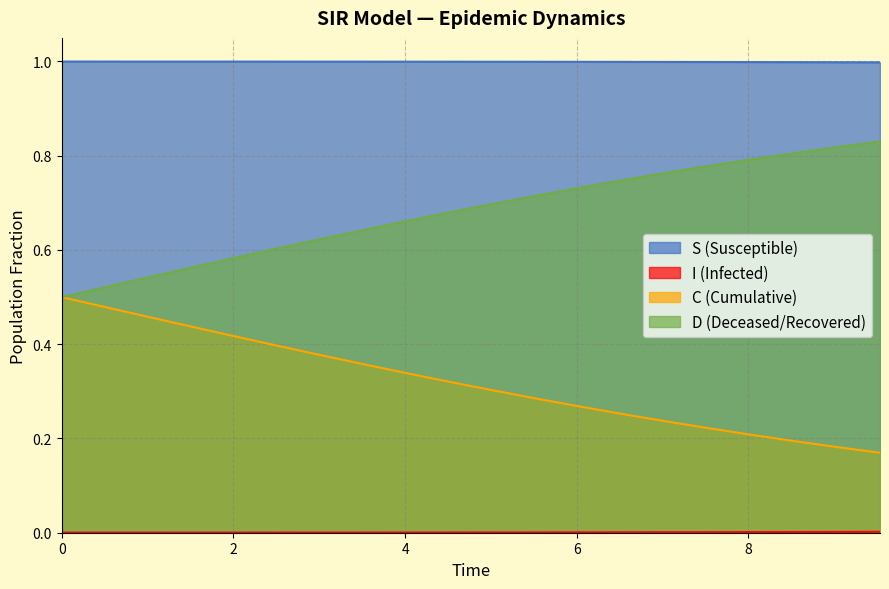

What is the maximum value shown in the chart?

1.0